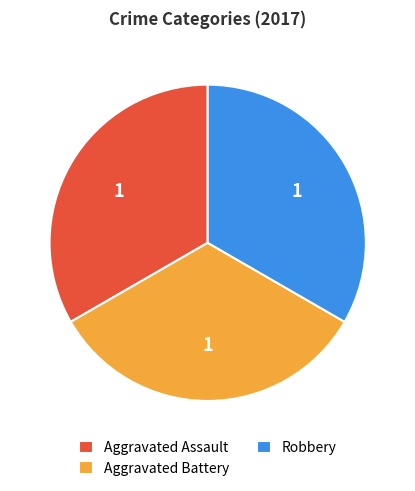

How many segments does this pie chart have?

3